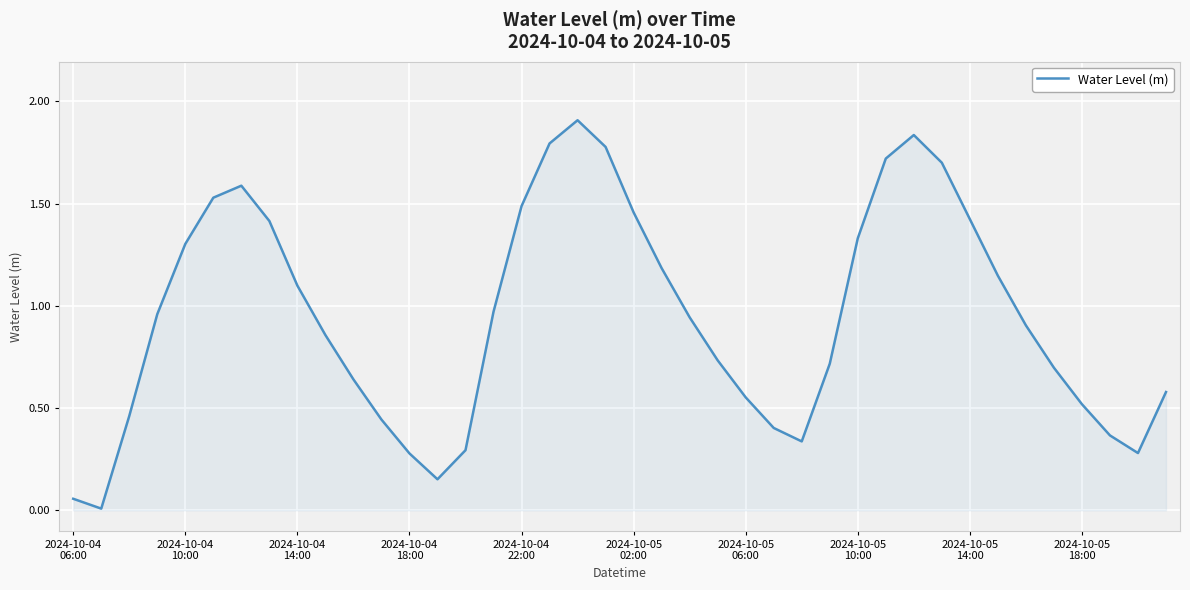

What is the maximum value shown in the chart?

1.9